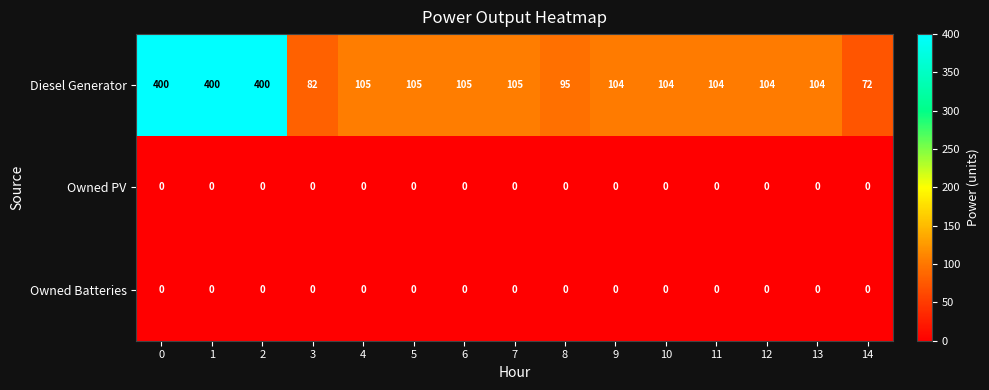

What is the total value across all series at 10?

104